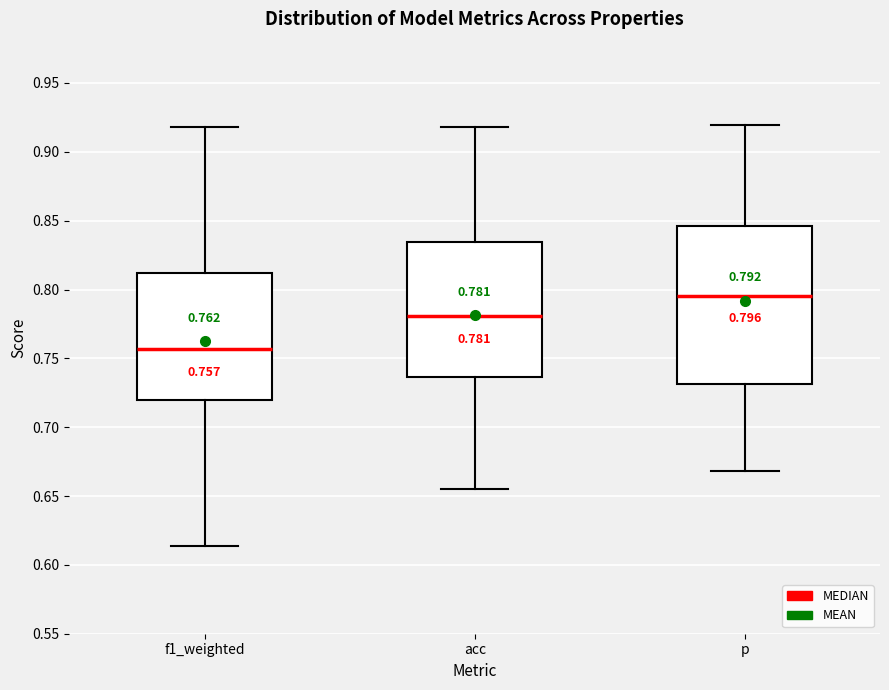

Comparing the boxes themselves (not the whiskers), which one is the tallest?

p